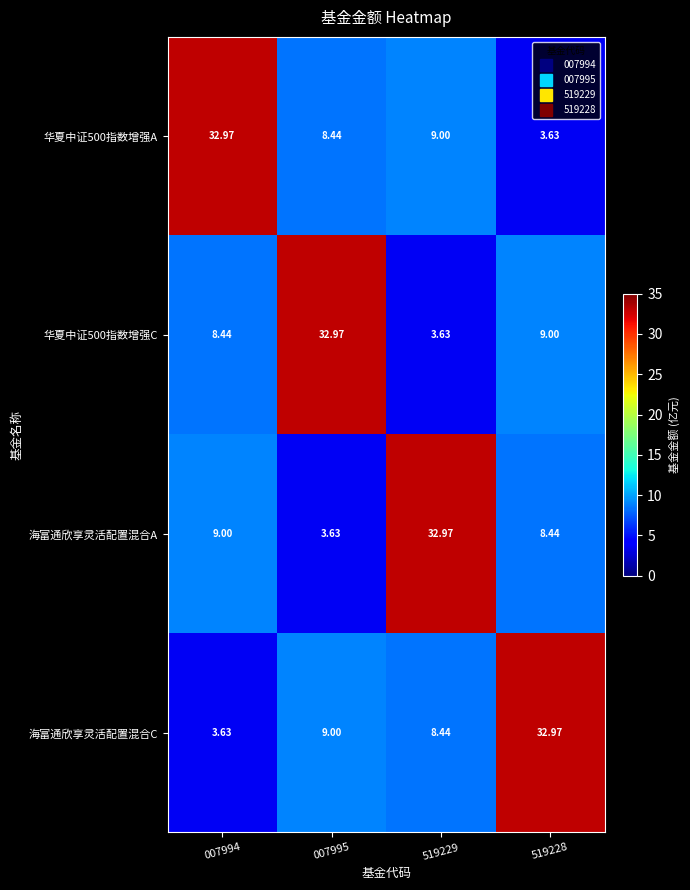

What is the spread (max minus min) of values at 007995?

29.3